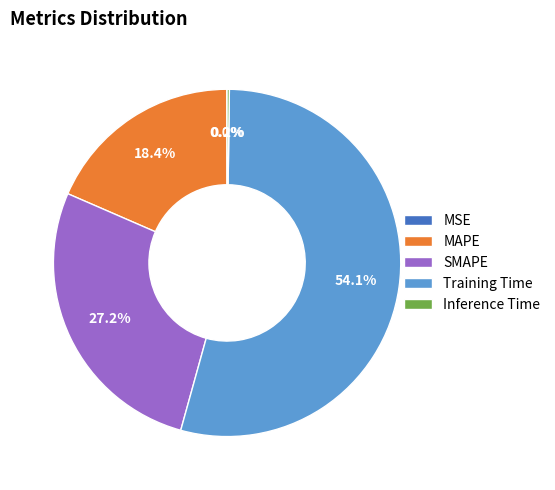

Does Training Time represent more than half of the total?

Yes